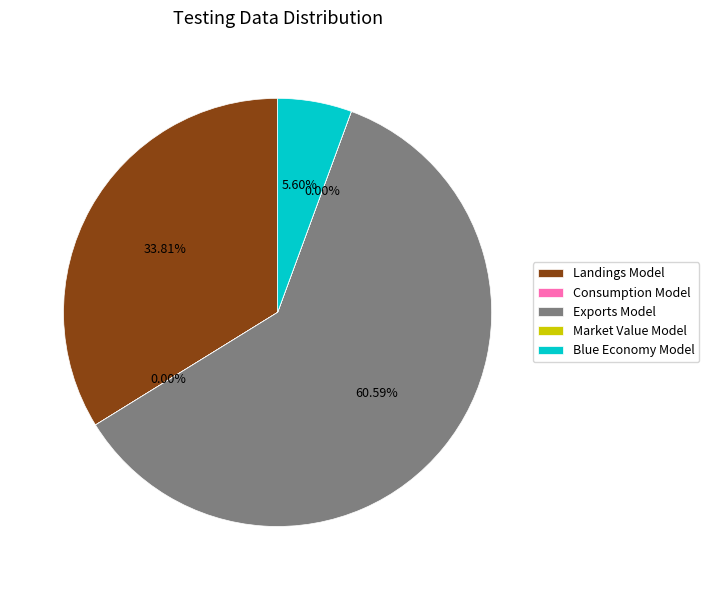

What is the largest slice in the pie chart?

Exports Model